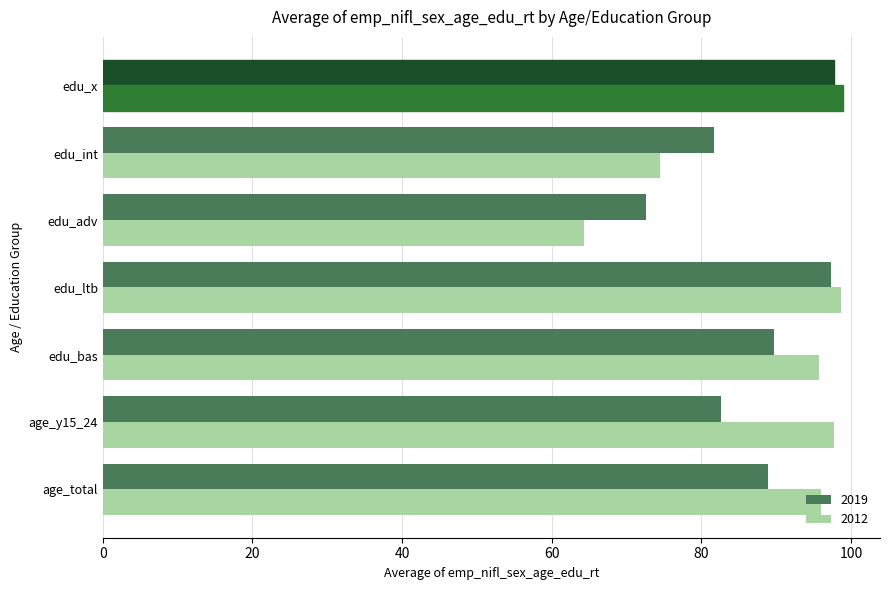

What is the total value across all series at edu_bas?

185.5